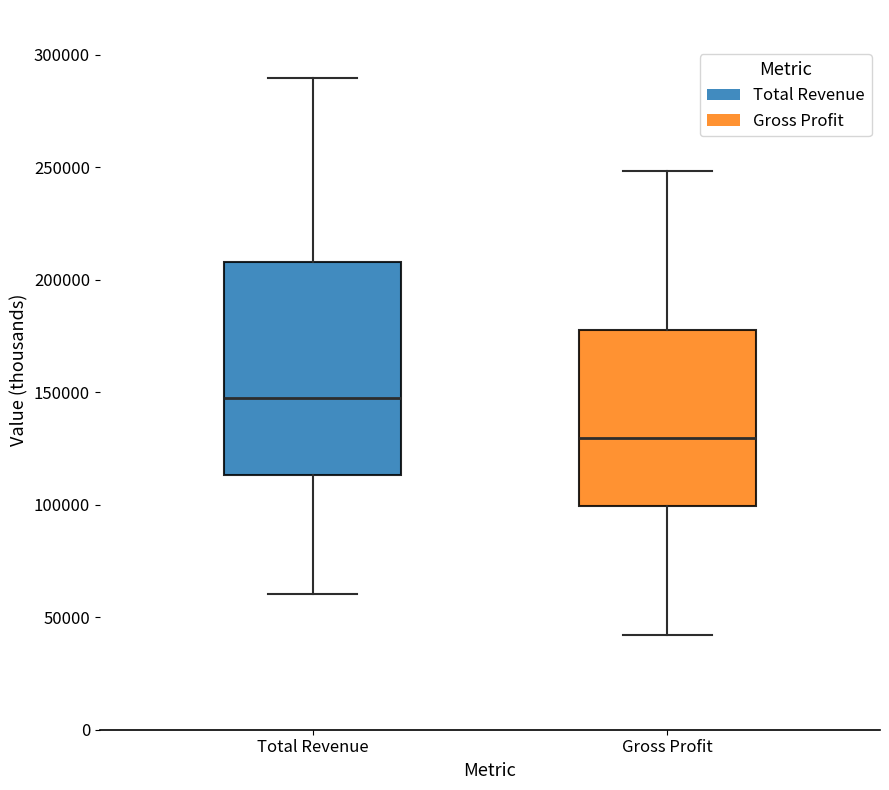

Reading left to right, read every box against the y-axis: the position of its median line, the range the box covers, and the ends of its whiskers. The values are not printed on the chart, so give them approximately, as read against the axis.

Total Revenue: median 145000, box 115000 to 210000, whiskers 60000 to 290000
Gross Profit: median 130000, box 100000 to 180000, whiskers 40000 to 250000